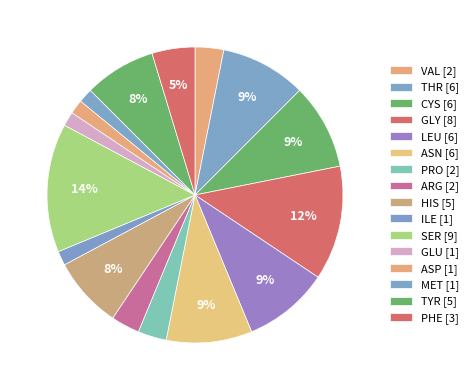

Count the number of slices in the pie.

16